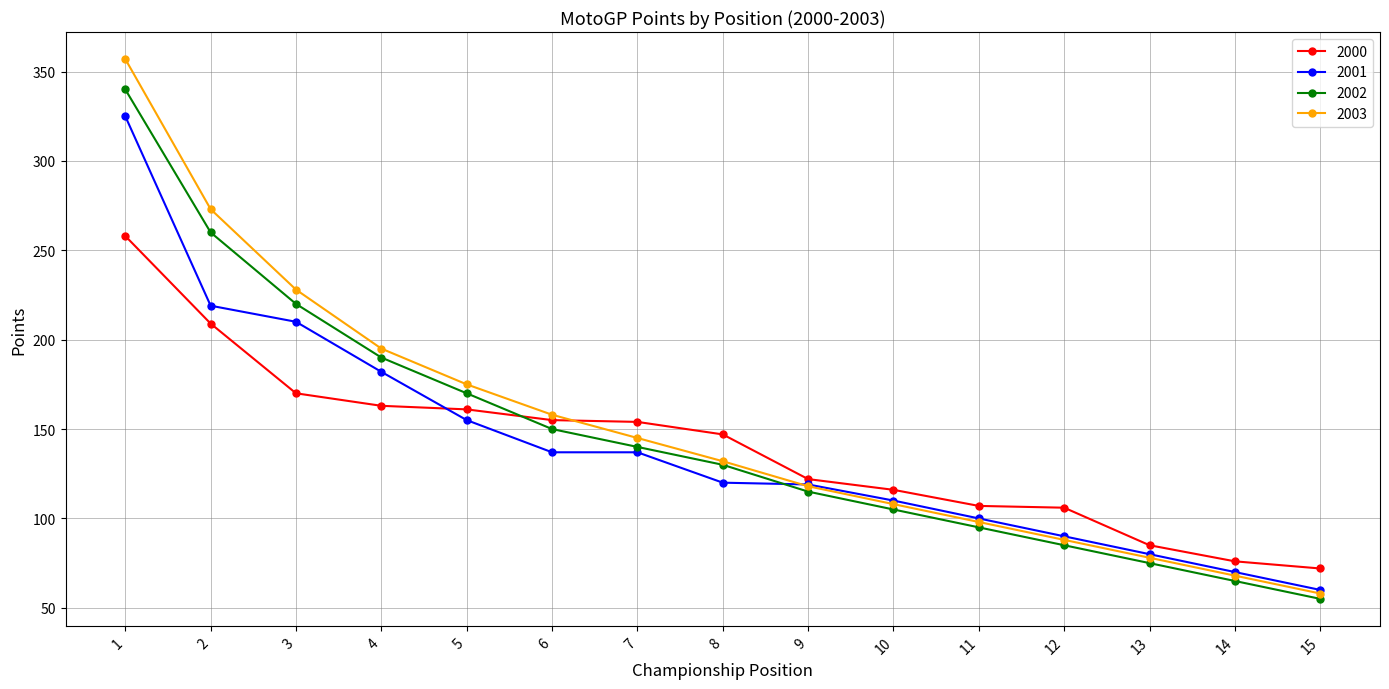

What is the total value across all series at 14?

279